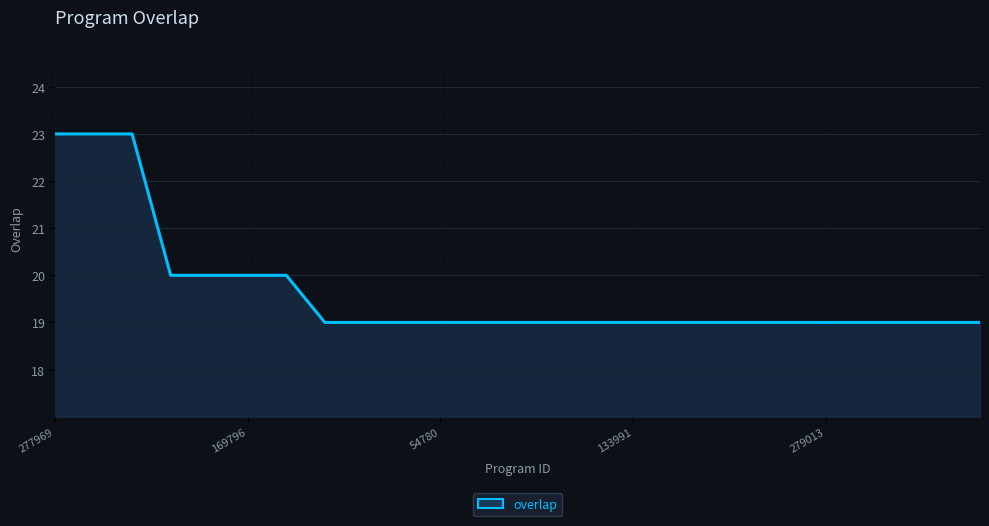

What is the maximum value shown in the chart?

23